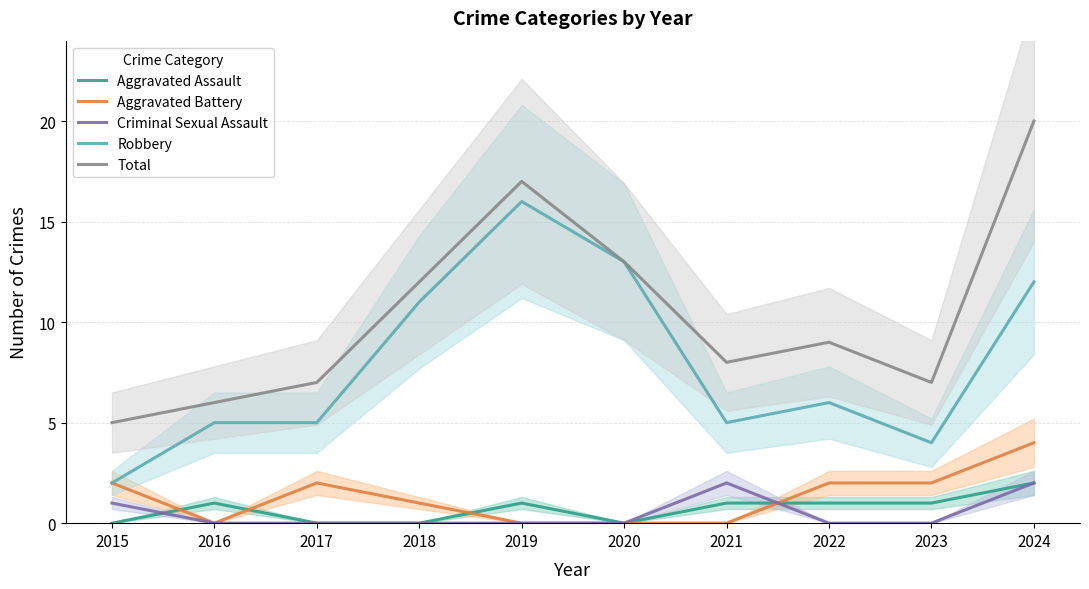

At 2023, list the series in order from smallest to largest.

Criminal Sexual Assault, Aggravated Assault, Aggravated Battery, Robbery, Total